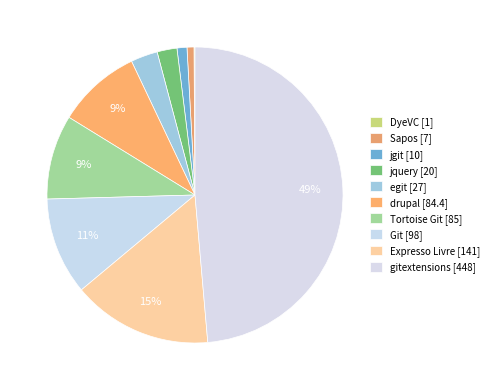

Is the sum of jquery and egit greater than half?

No